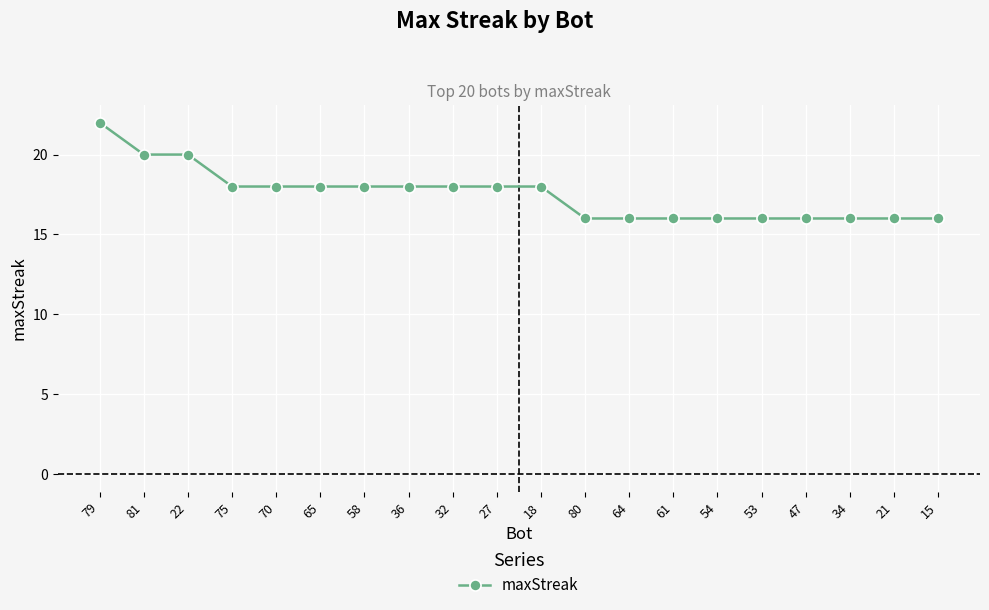

What is the sum of the values at 61 and 34?

32